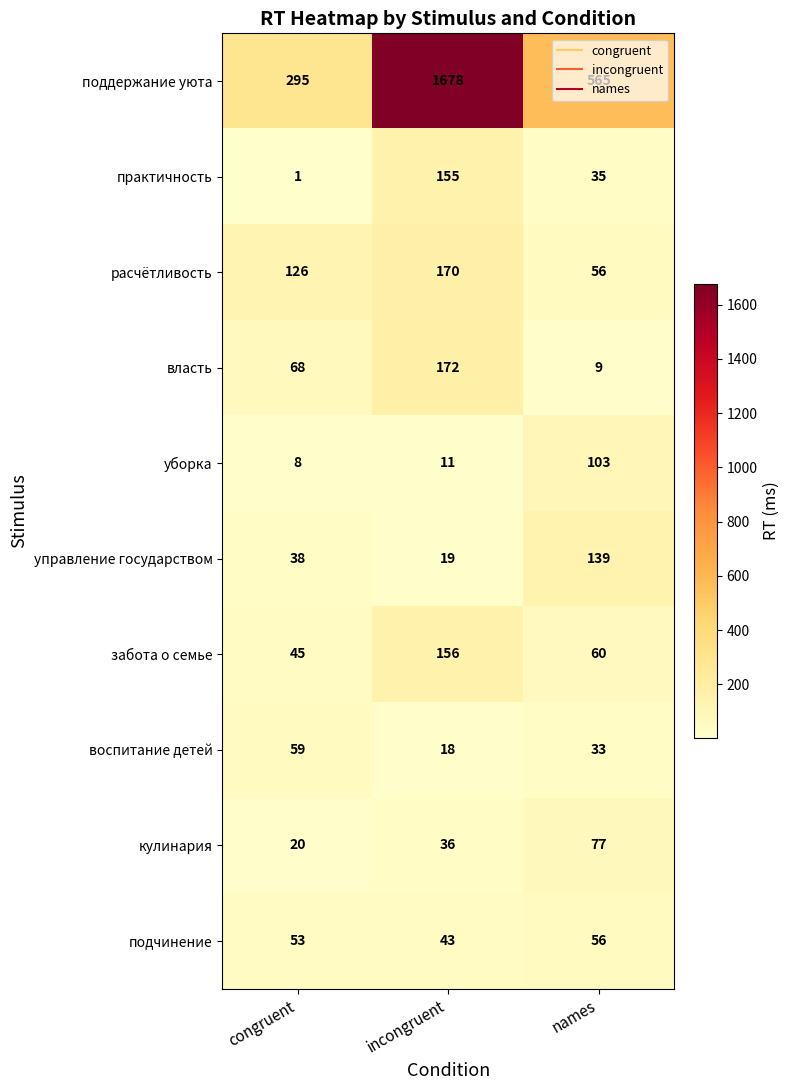

What is the difference between the second highest and minimum values in the воспитание детей series?

15